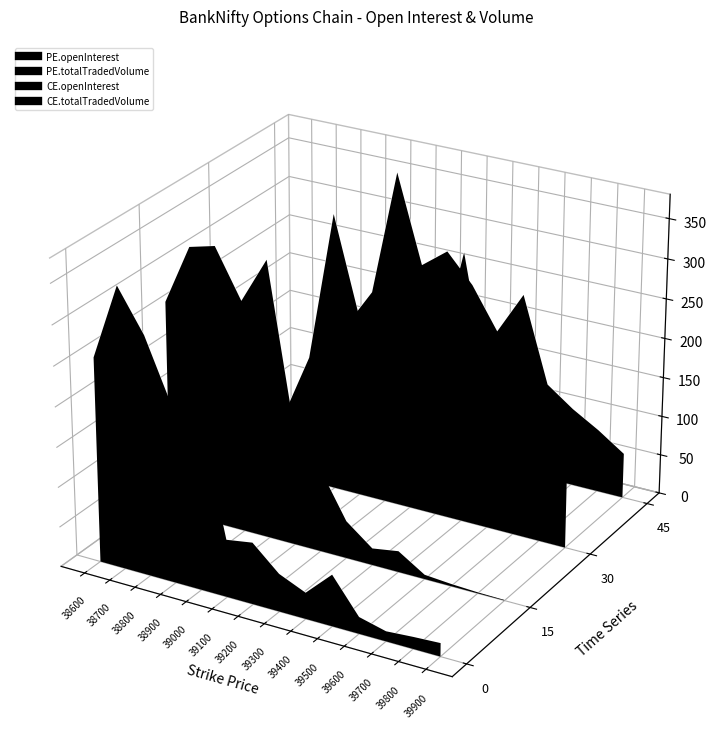

Where does the CE.openInterest series first go above 0?

38900